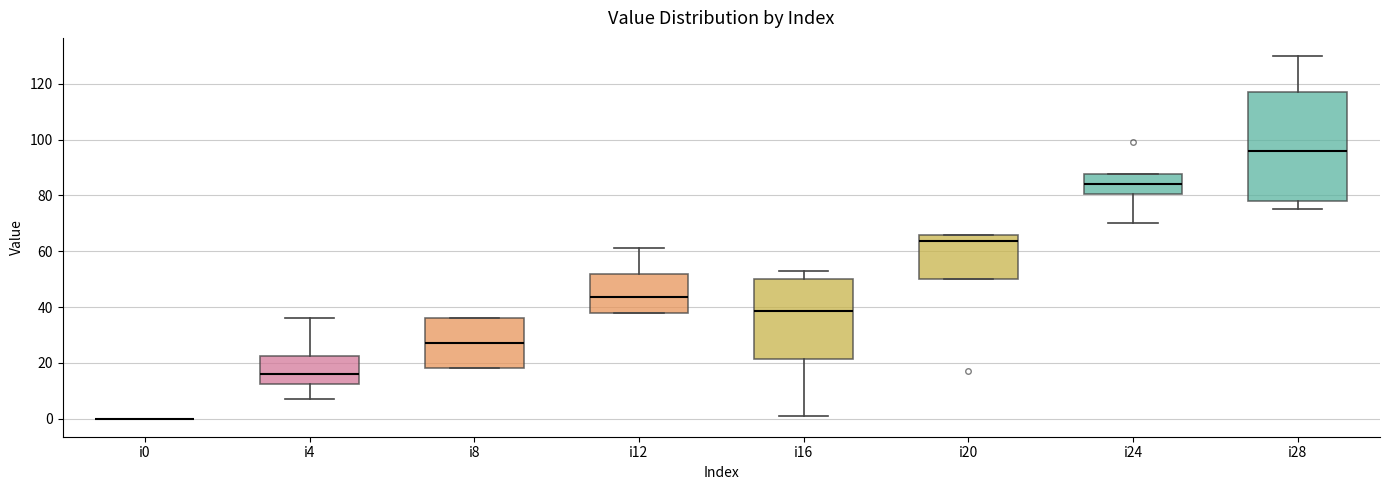

Where is the upper edge of the box for i16 on the y-axis? The values are not printed on the chart, so give them approximately, as read against the axis.

50